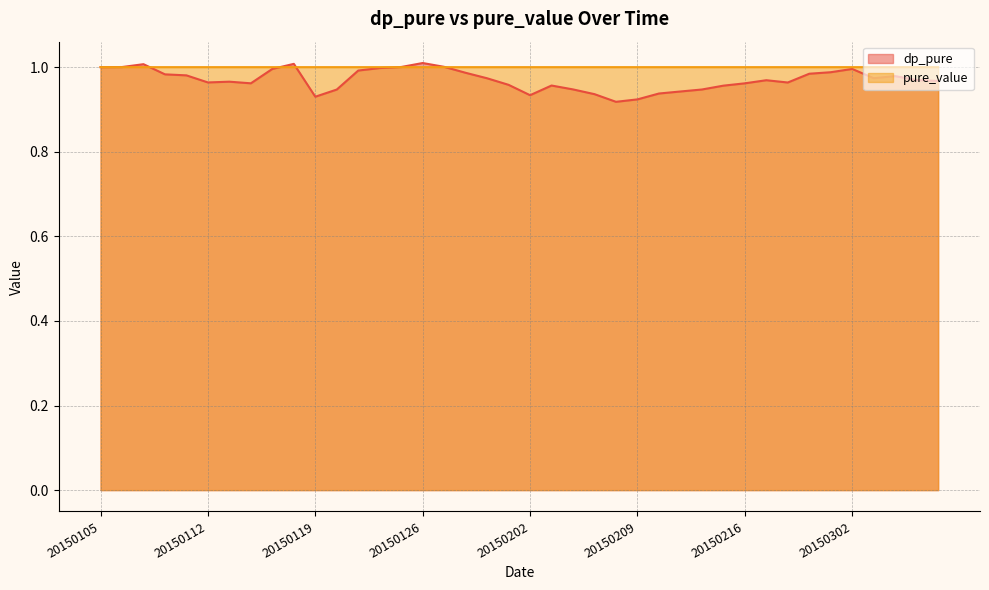

The value of pure_value at 20150128 is 1.8. True or false?

False